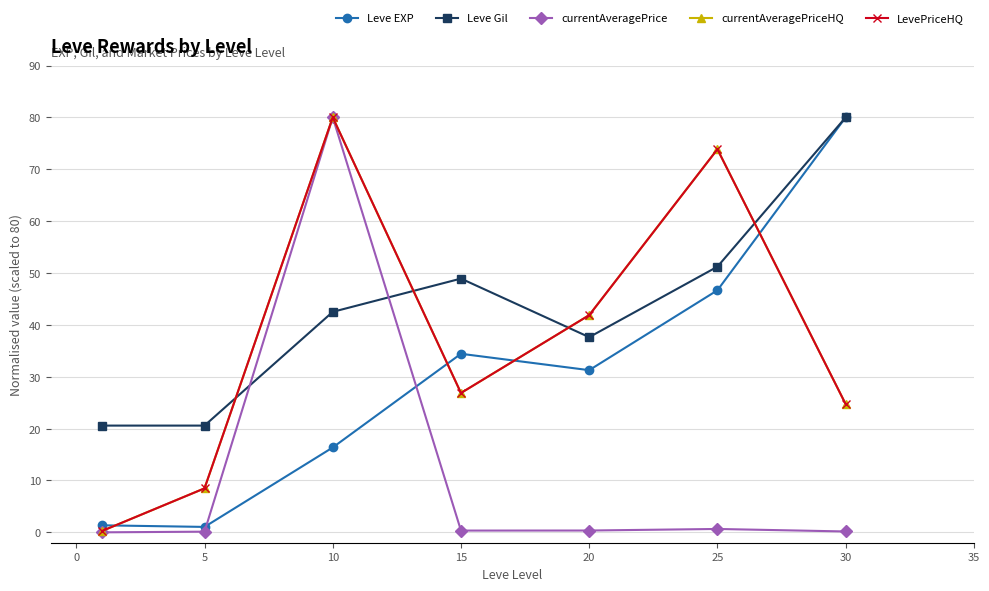

Rank the series by their maximum value, from highest to lowest.

Leve EXP, Leve Gil, currentAveragePrice, currentAveragePriceHQ, LevePriceHQ